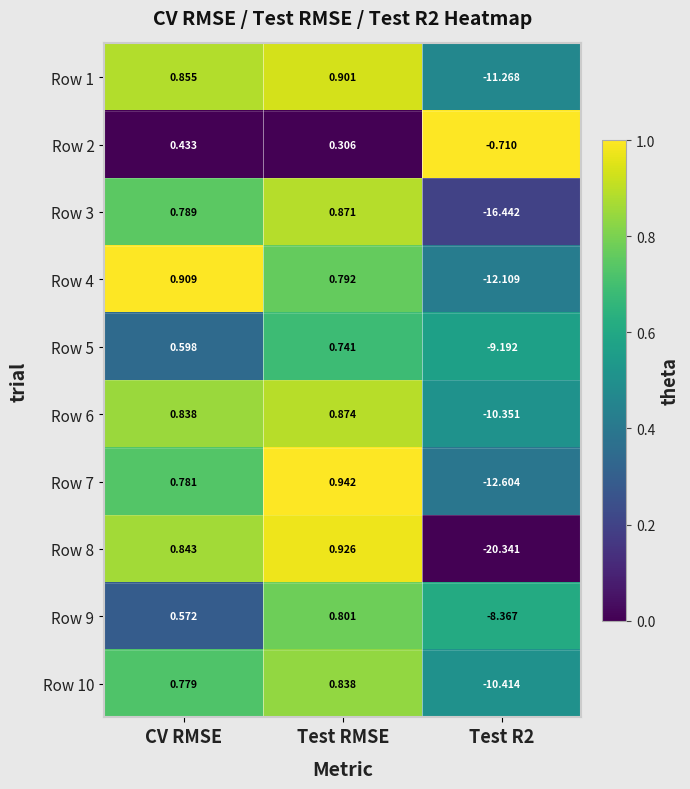

Where does the Row 8 series first go above 0?

CV RMSE